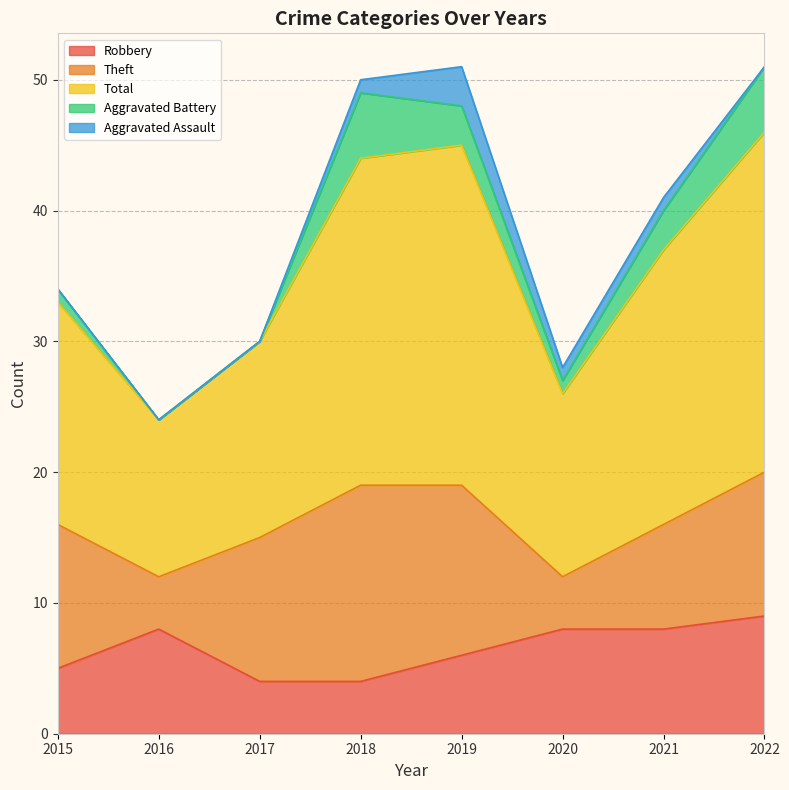

What is the difference between the maximum and minimum values in the Total series?

14